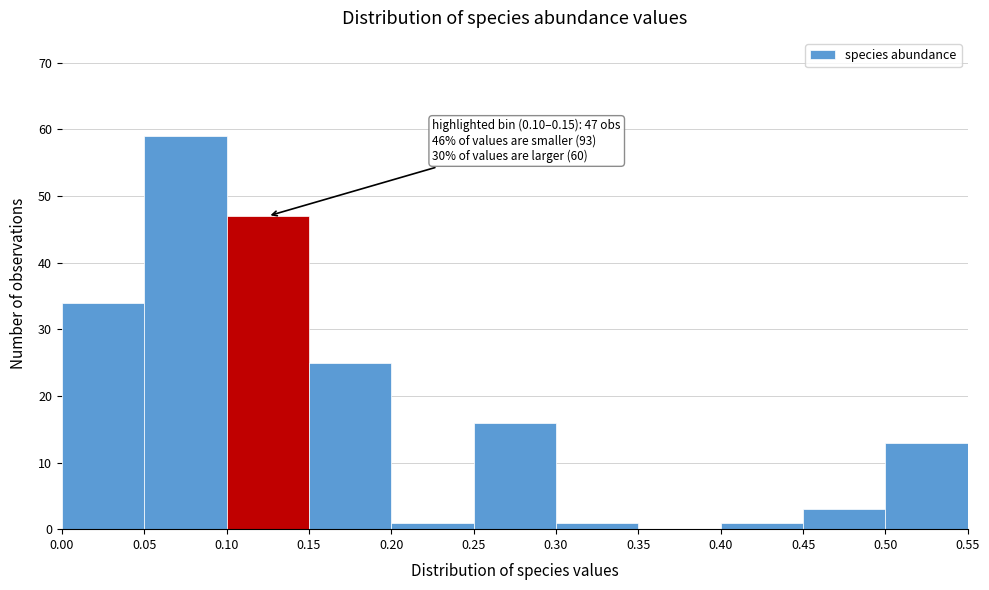

Which range on the x-axis has the tallest bar?

0.05 to 0.10